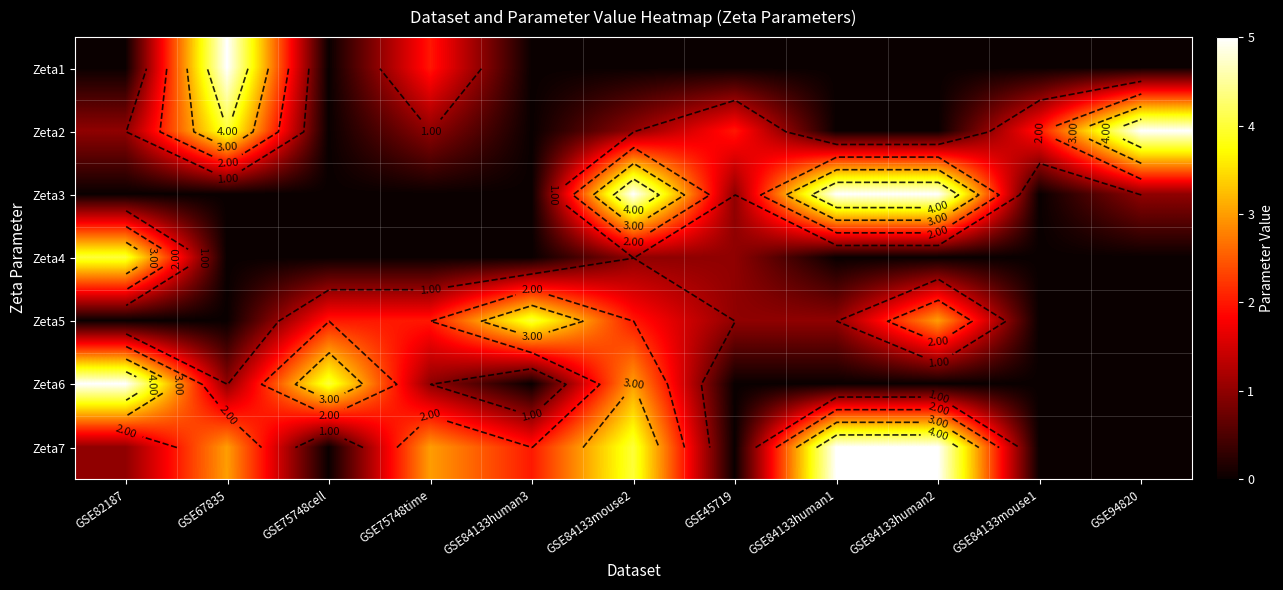

Rank the series by their maximum value, from highest to lowest.

Zeta1, Zeta2, Zeta3, Zeta6, Zeta7, Zeta4, Zeta5